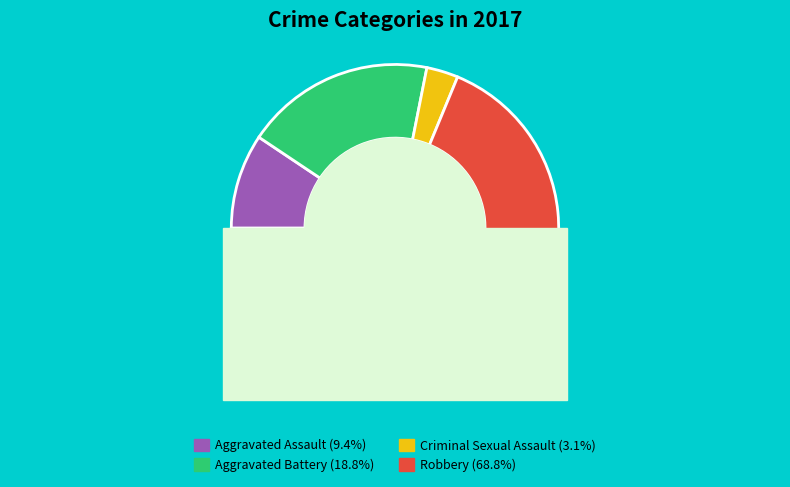

To the nearest percent, what percentage of the pie is Aggravated Battery?

19%